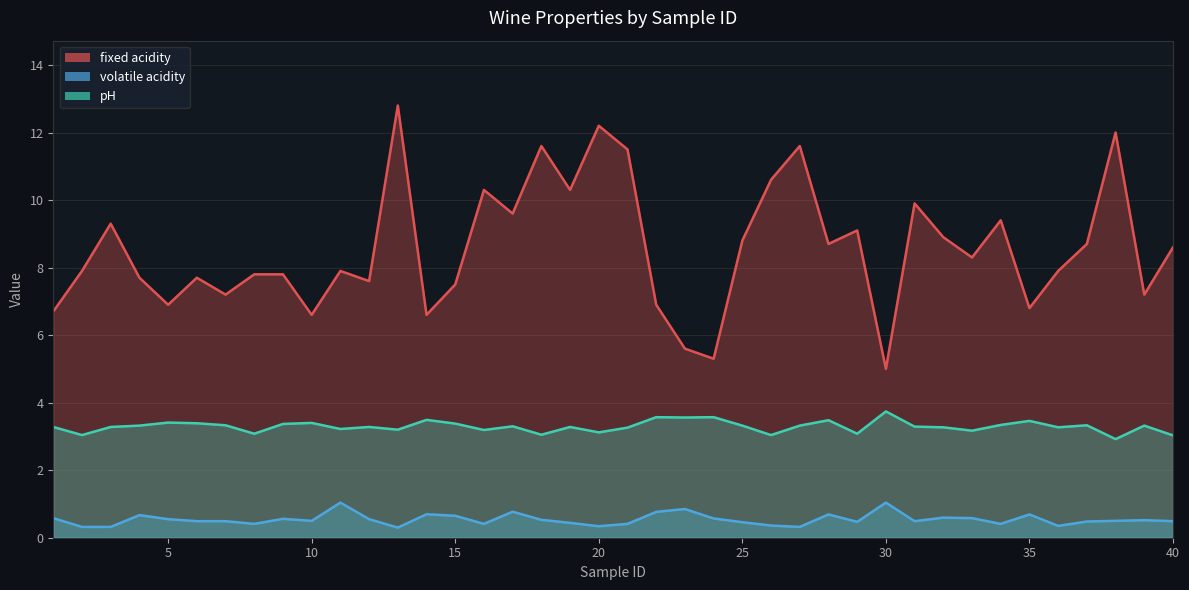

How many interior local peaks does the pH series have?

13